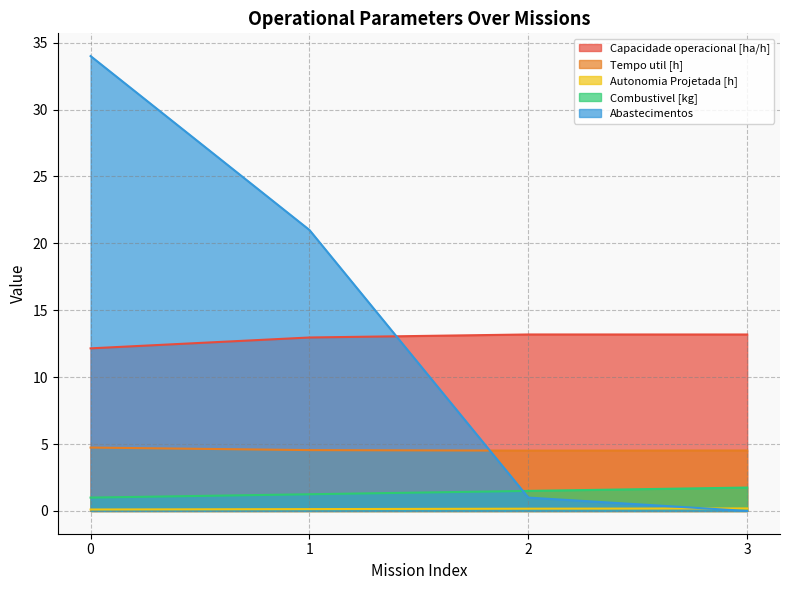

Which category has the highest value in the Autonomia Projetada [h] series?

3